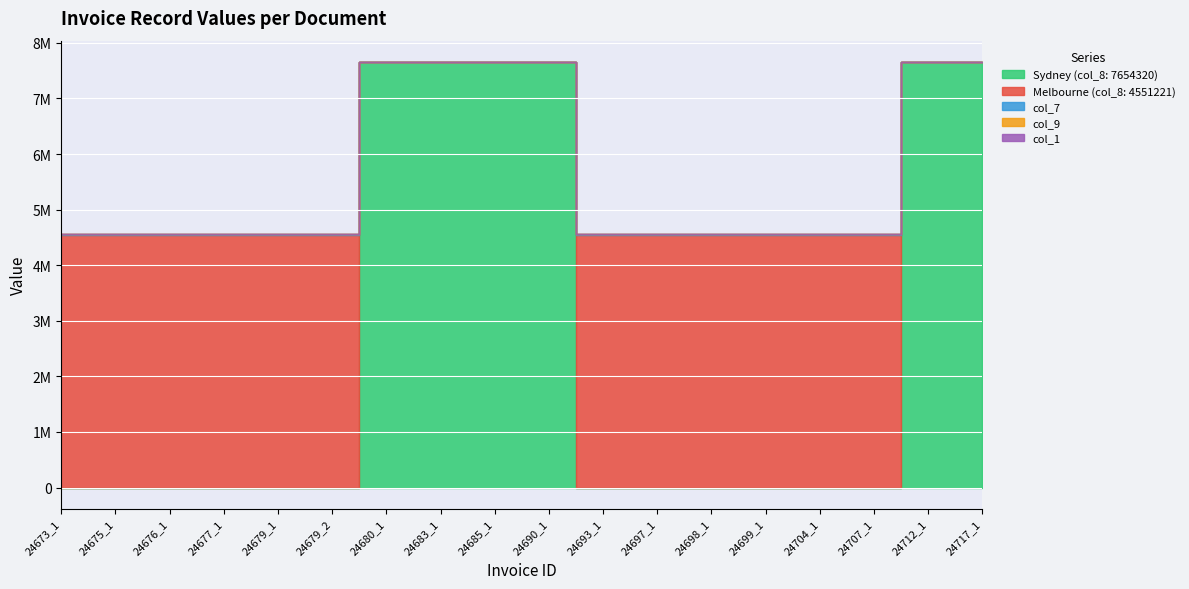

What is the value of the Melbourne (col_8: 4551221) point at the 14th from the left?

4551221